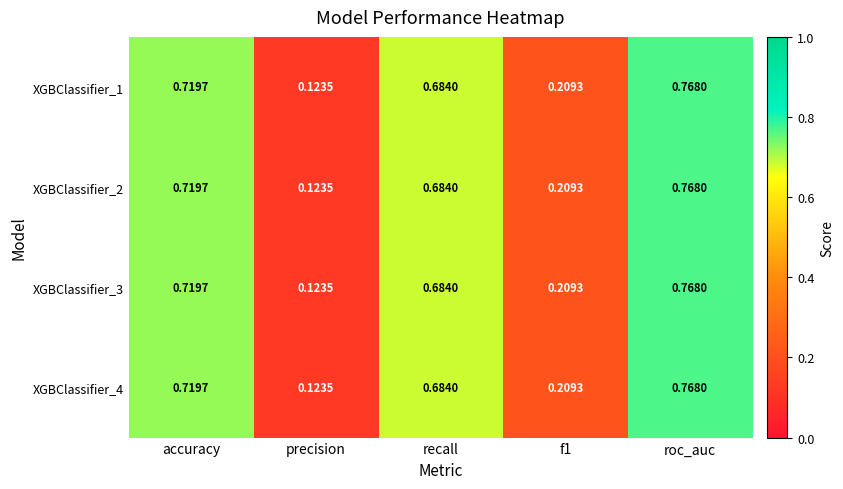

Which category has the highest value in the XGBClassifier_2 series?

roc_auc